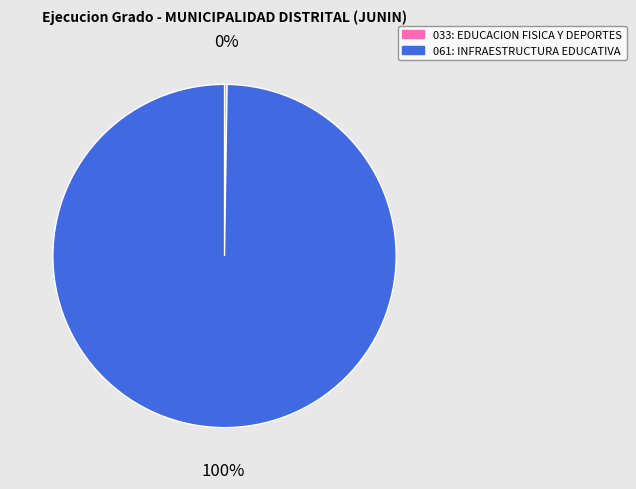

Is it true that 061: INFRAESTRUCTURA EDUCATIVA is 100% of the pie?

True